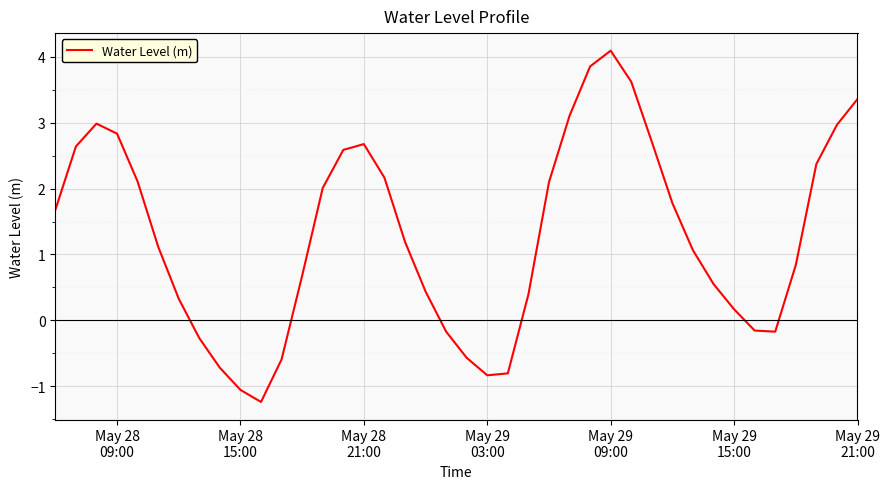

What is the smallest value displayed?

-1.2